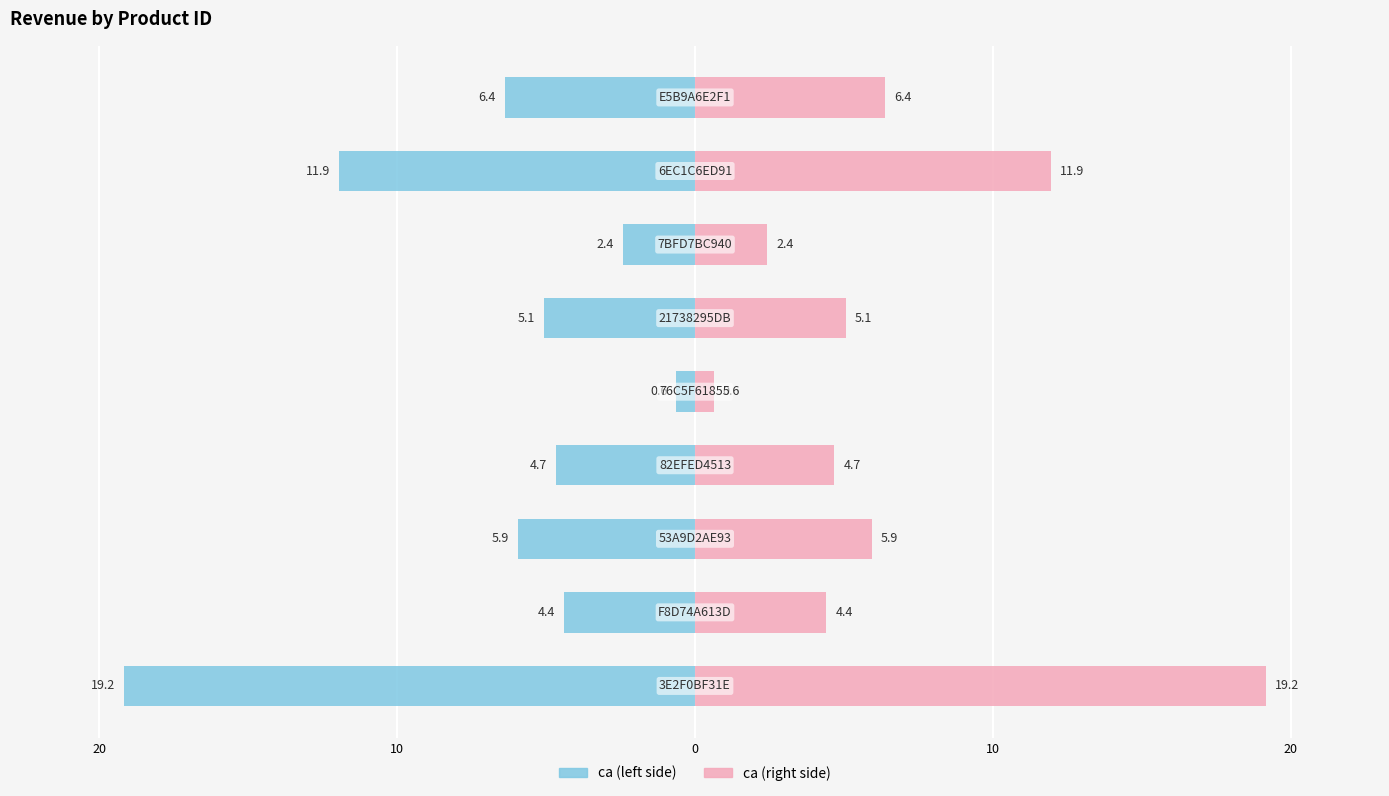

Which series has the largest range (max minus min)?

ca (left)